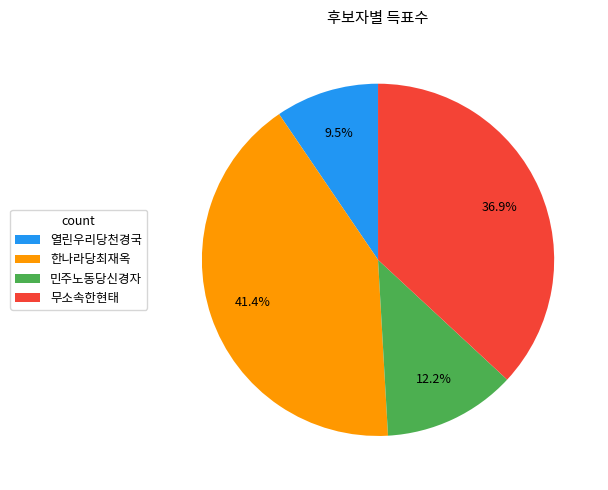

Does any single category account for the majority?

No